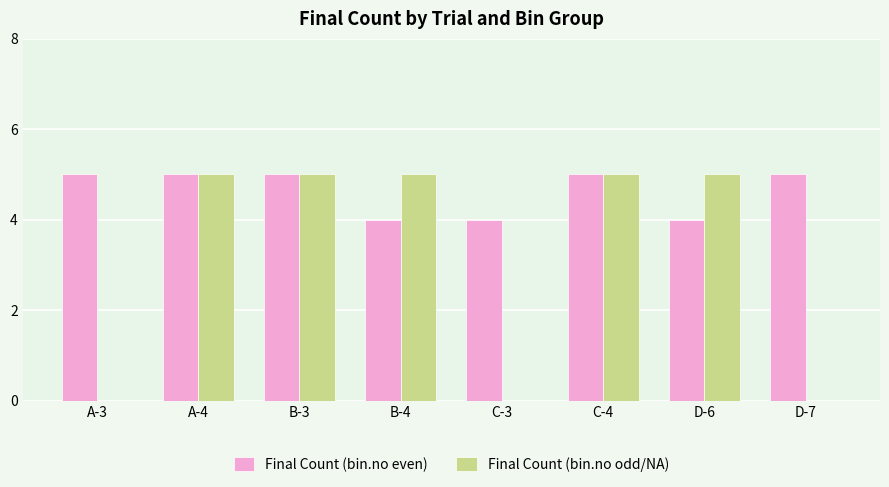

How many distinct data groups are displayed?

2